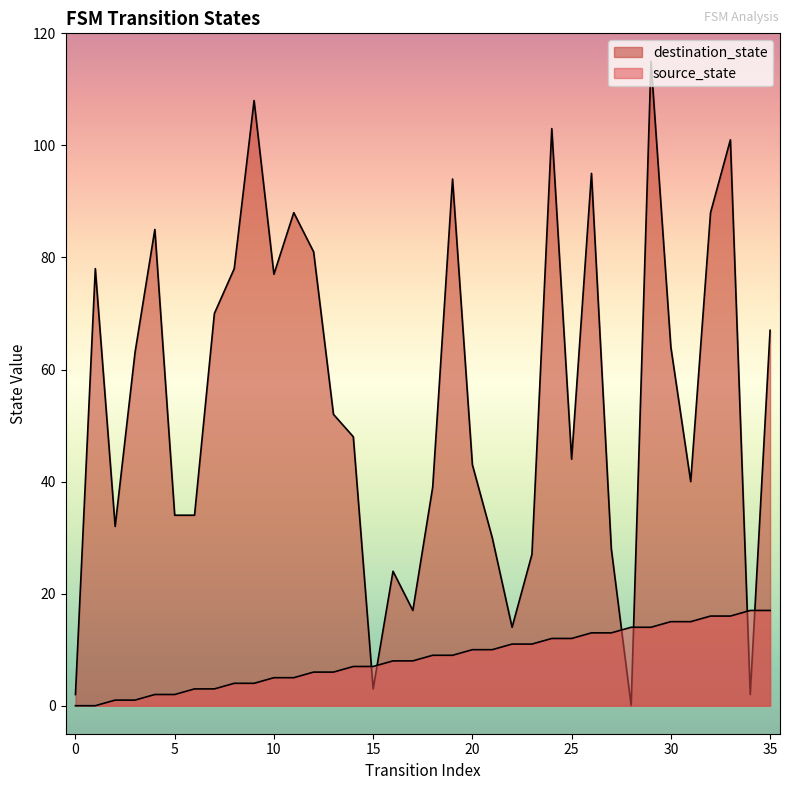

At which label is destination_state closest to 57?

13